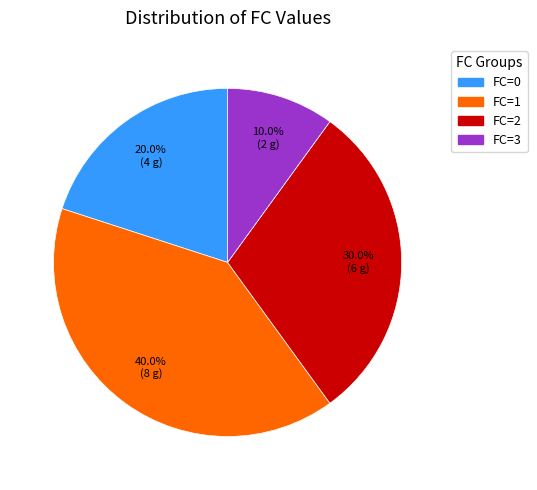

Which slice is the largest?

FC=1